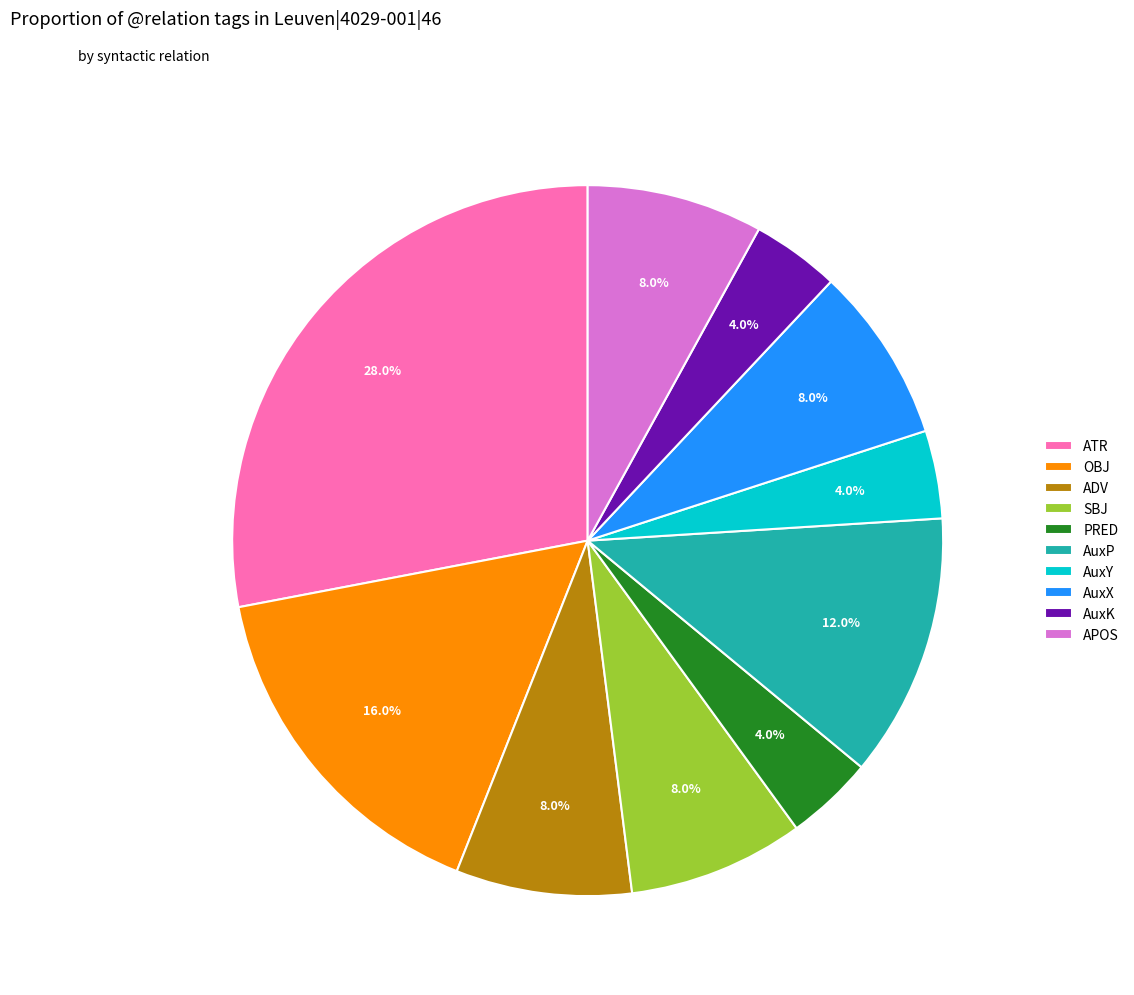

What percentage is NOT represented by ADV?

92.0%